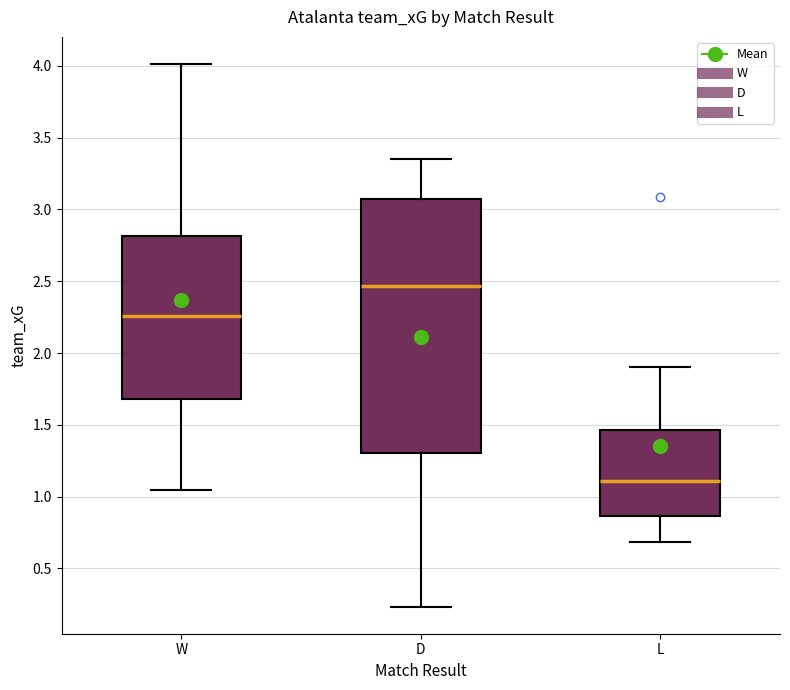

Reading left to right, transcribe this box plot: for each box, give where its median line is, the range the box spans, and where its two whiskers end, as read against the y-axis. The values are not printed on the chart, so give them approximately, as read against the axis.

W: median 2.25, box 1.70 to 2.80, whiskers 1.05 to 4.00
D: median 2.45, box 1.30 to 3.05, whiskers 0.25 to 3.35
L: median 1.10, box 0.85 to 1.45, whiskers 0.70 to 1.90